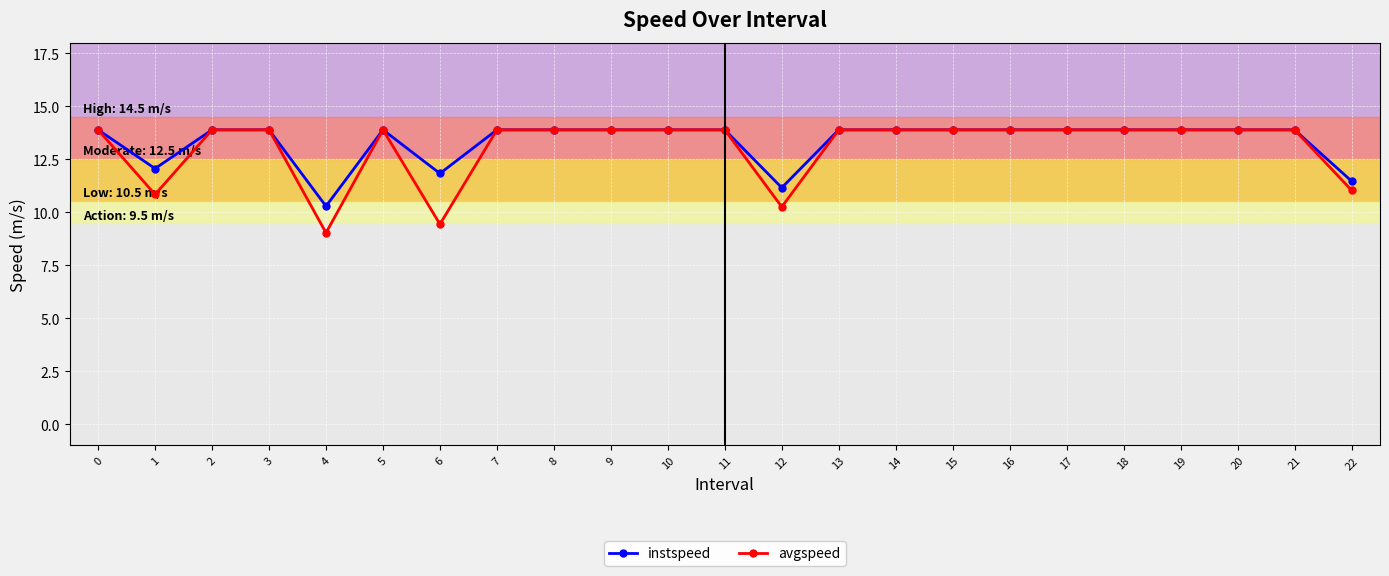

True or false: instspeed has a value of 8.8 at 7.

False